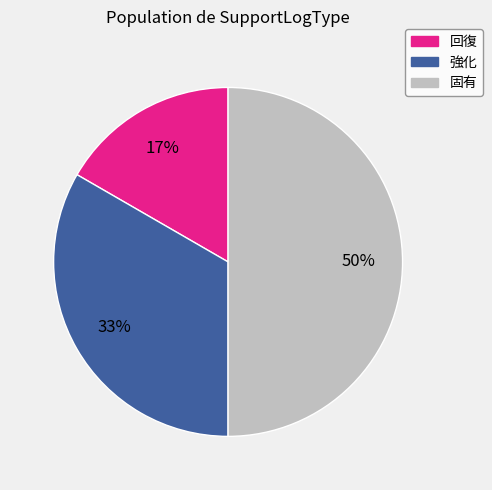

Is the sum of 固有 and 強化 greater than half?

Yes